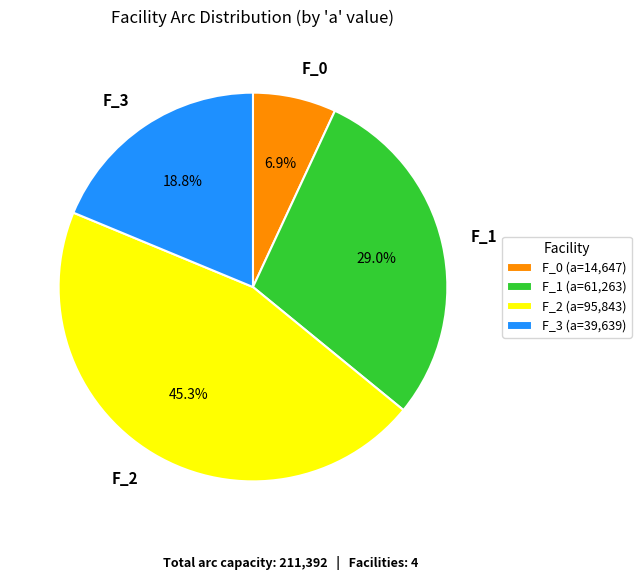

Which has a higher value, F_1 or F_0?

F_1